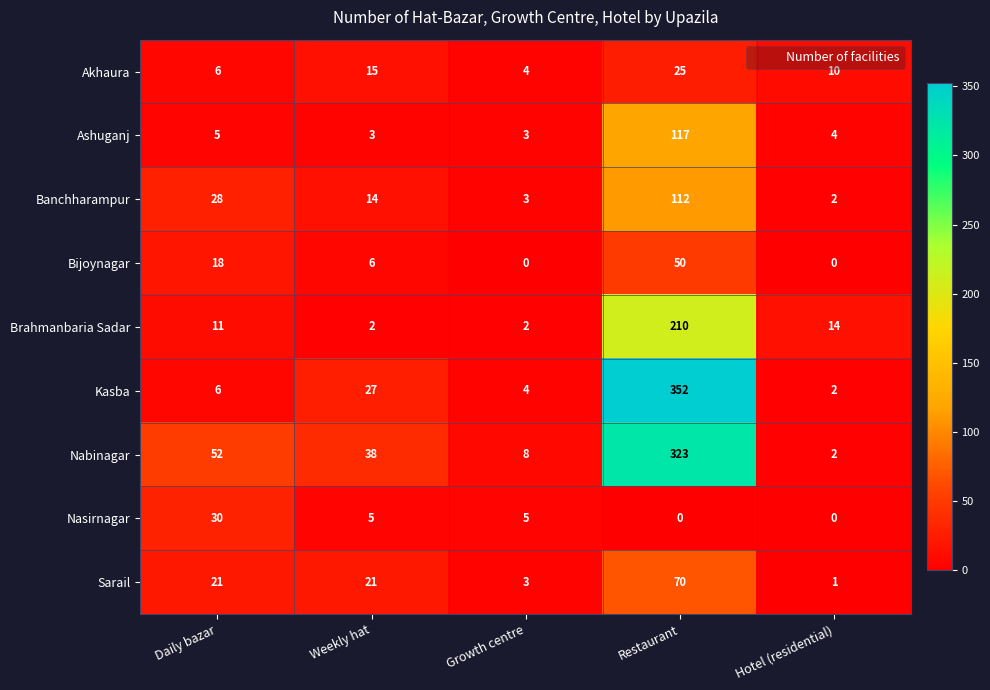

Which series has the largest total across all categories?

Nabinagar